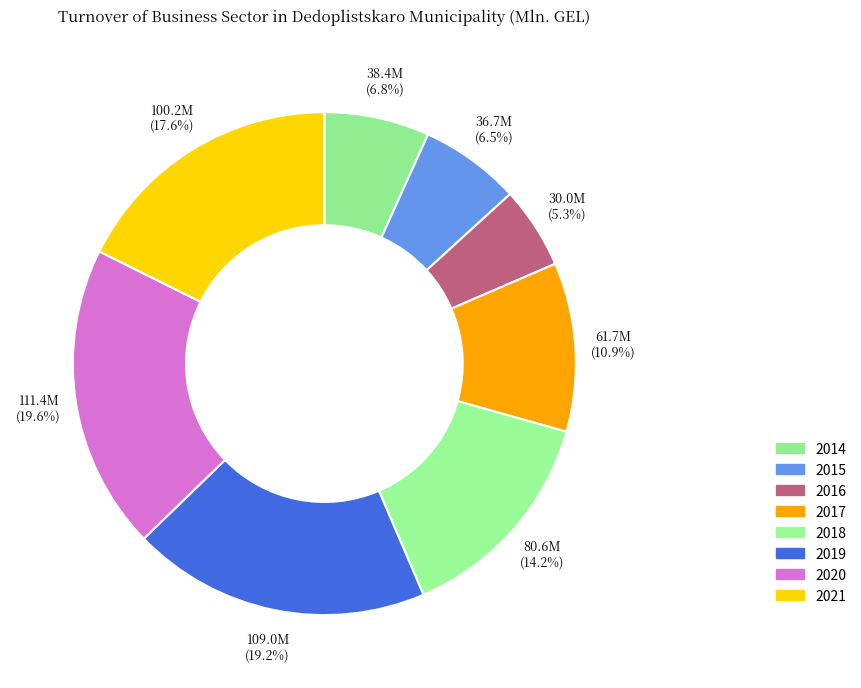

What percentage is the 2014 slice, to the nearest percent?

7%